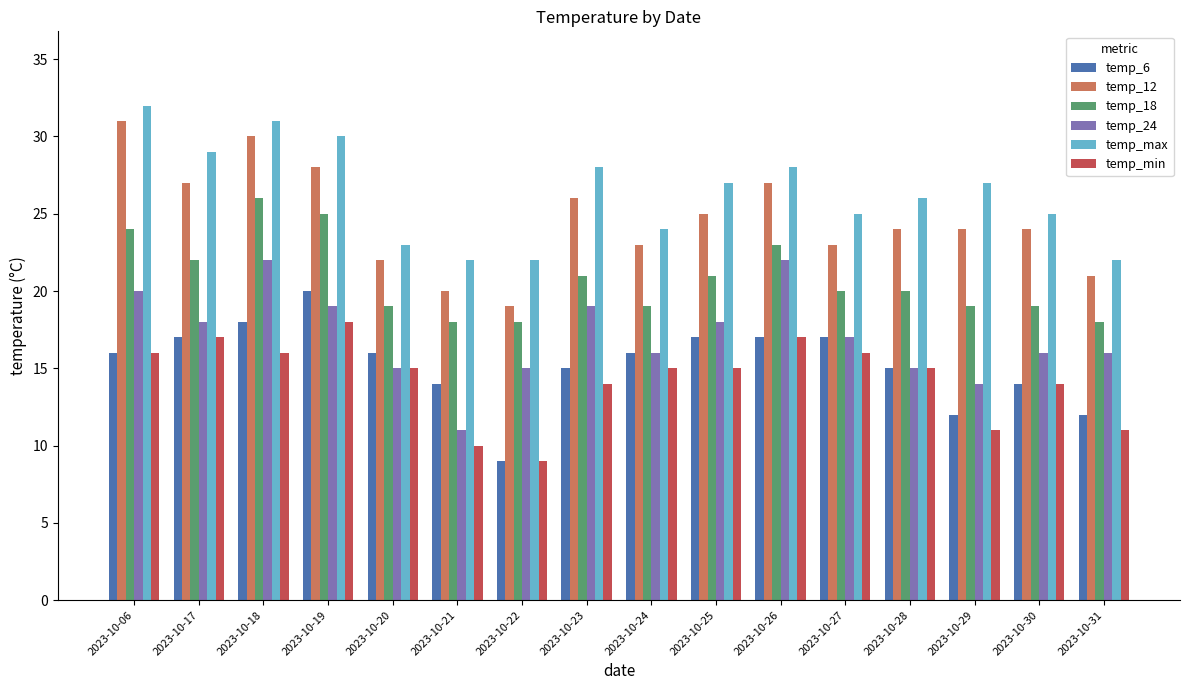

Count the number of categories in the chart.

16